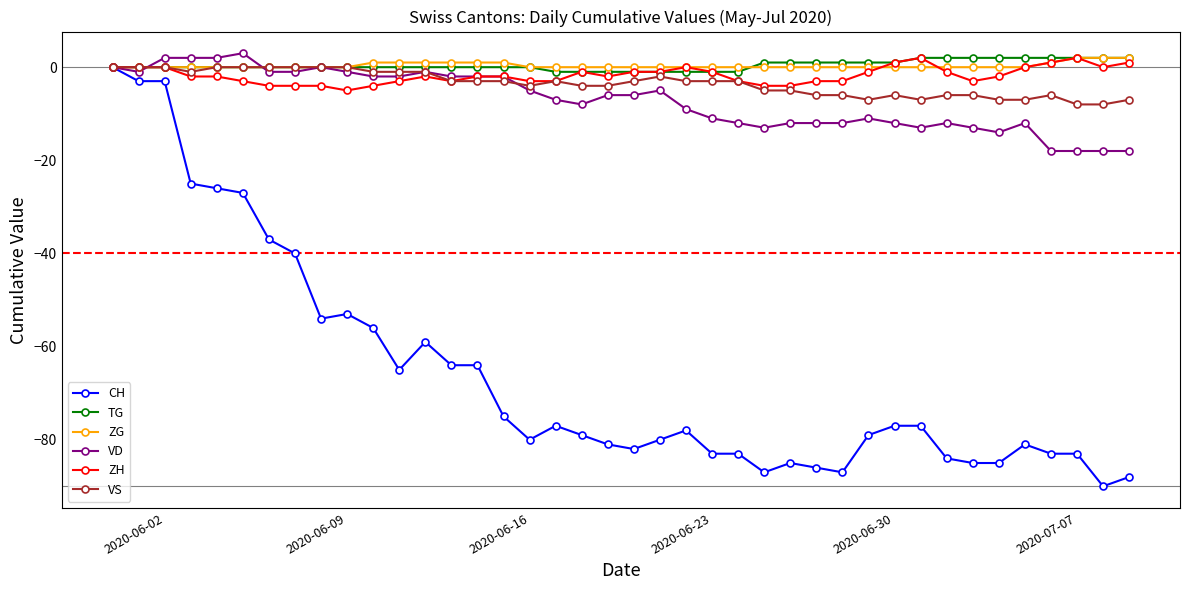

After their last crossing, which series has the higher values: ZG or ZH?

ZG